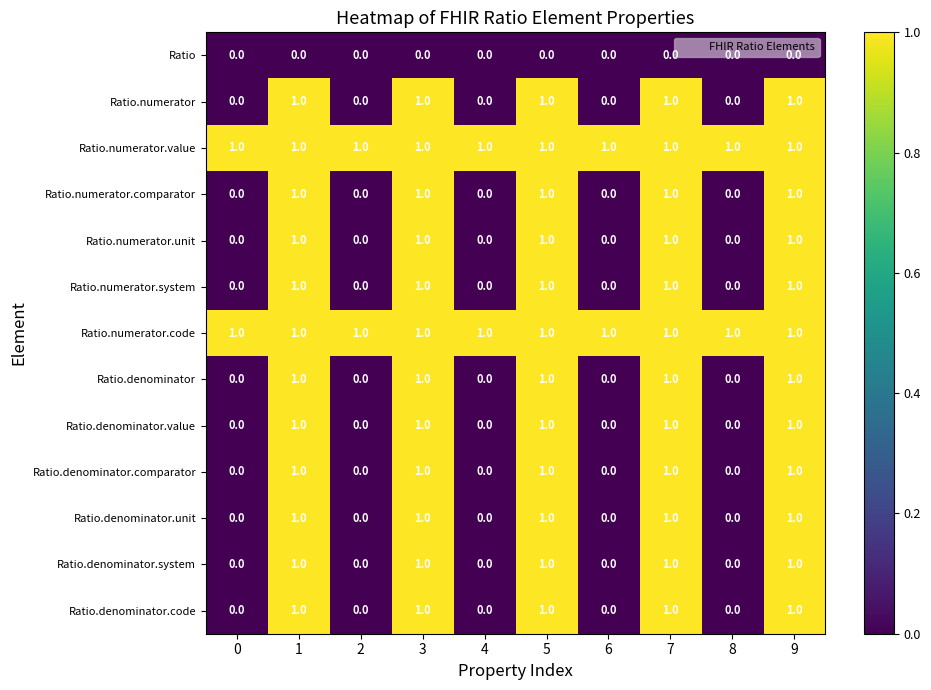

How many Ratio.denominator.unit values are between 0 and 1?

10